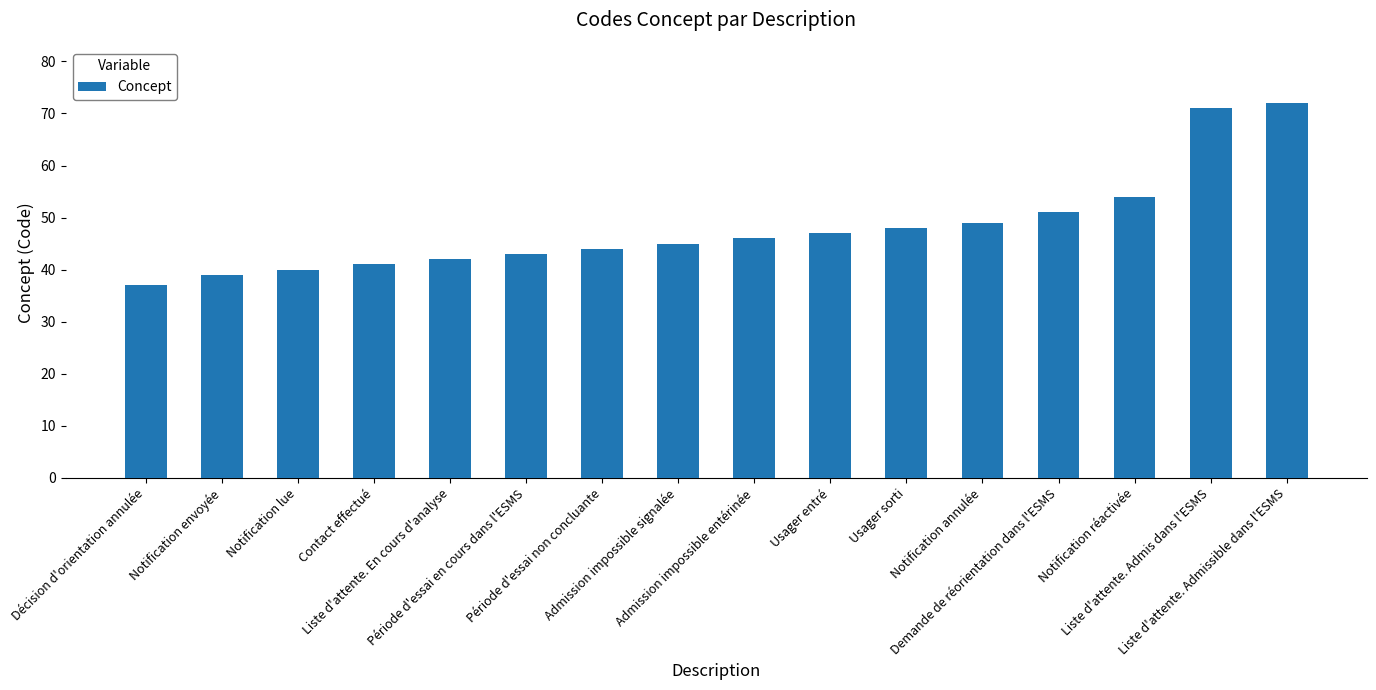

What is the ratio of the value at Notification envoyée to the value at Admission impossible entérinée?

0.8